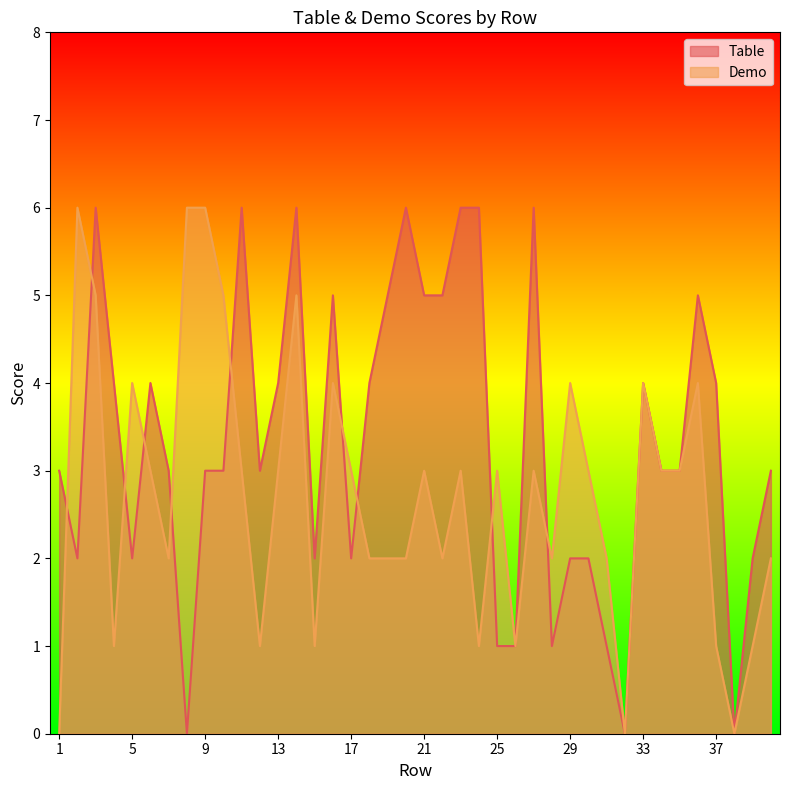

Rank the categories by Demo value from lowest to highest.

1, 32, 38, 4, 12, 15, 24, 26, 37, 39, 7, 18, 19, 20, 22, 28, 31, 40, 6, 11, 13, 17, 21, 23, 25, 27, 30, 34, 35, 5, 16, 29, 33, 36, 3, 10, 14, 2, 8, 9